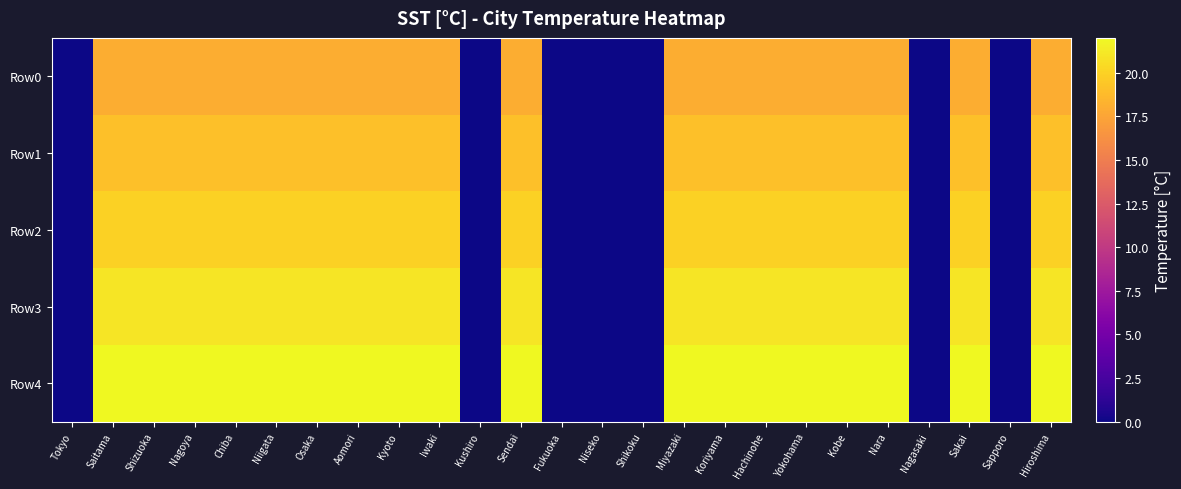

At how many categories does at least one series exceed 10?

18